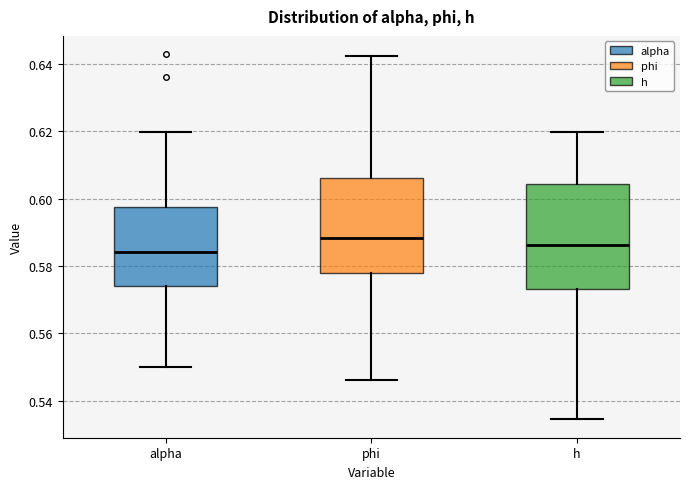

Where does the upper whisker of the box for phi end on the y-axis? The values are not printed on the chart, so give them approximately, as read against the axis.

0.642